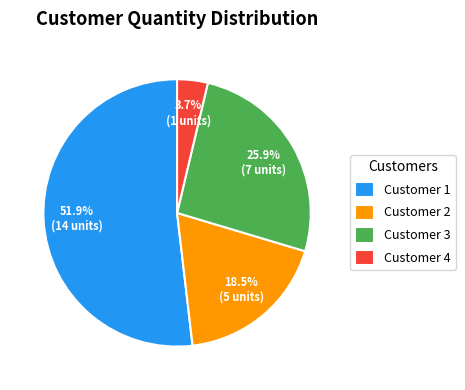

Is it true that Customer 4 is 14% of the pie?

False